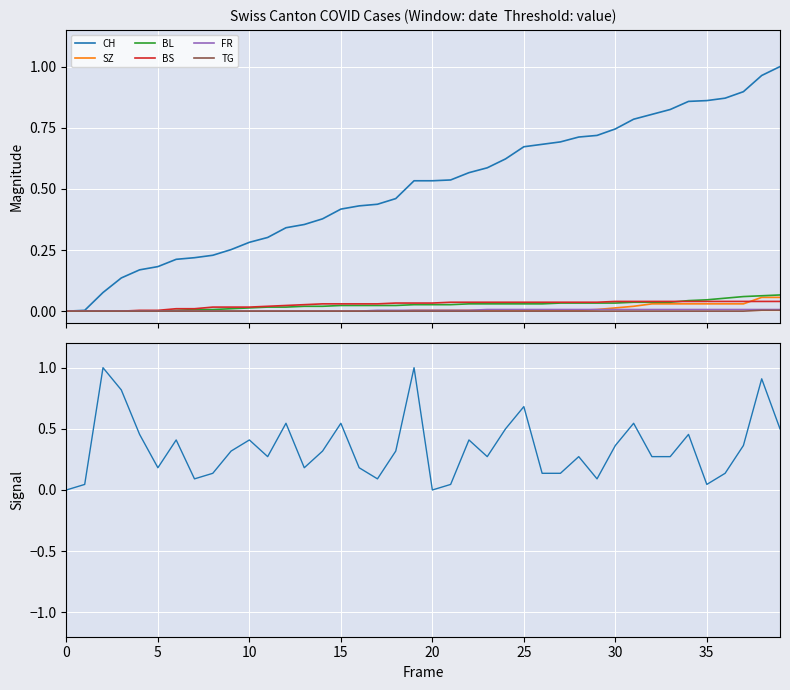

What is the sum of all FR values?

0.1